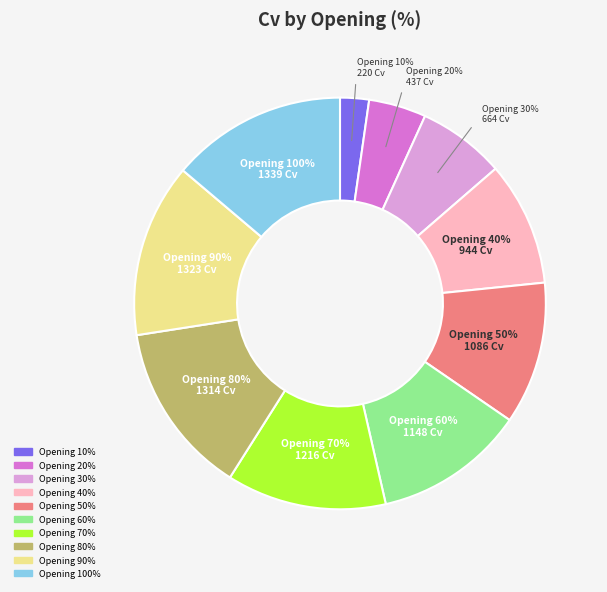

To the nearest percent, what is the average slice percentage?

10%